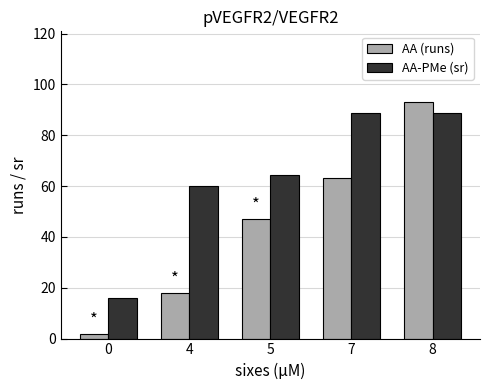

What is the total value across all series at 4?

78.0